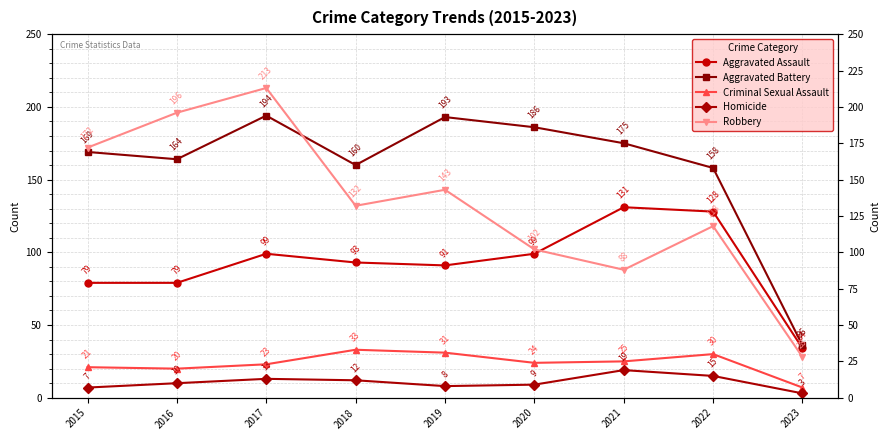

What is the difference between the second highest and second lowest values in the Aggravated Assault series?

49